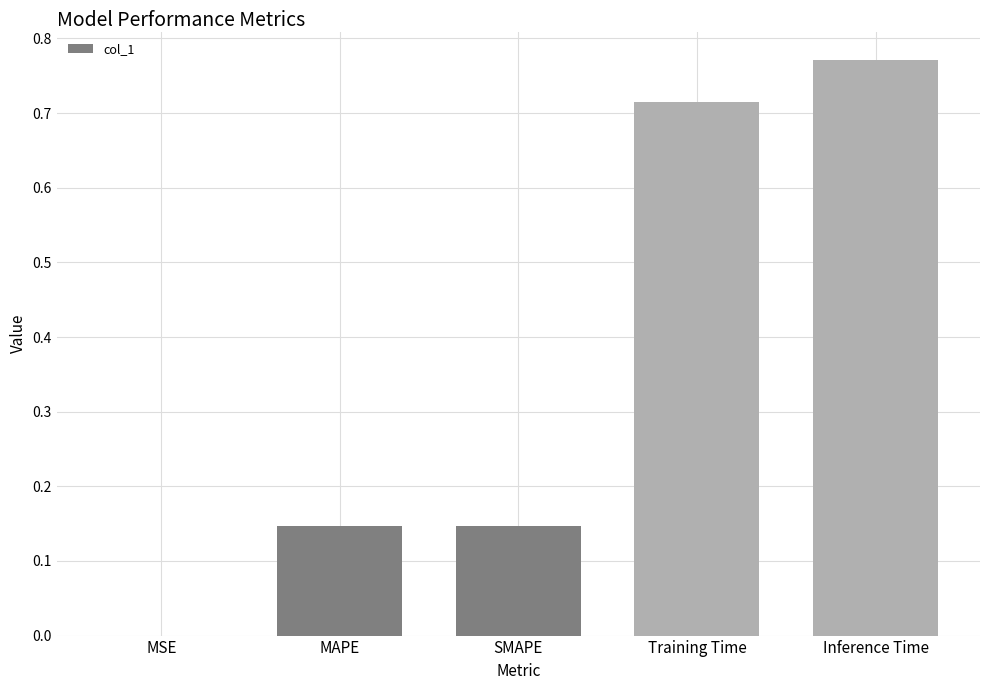

Which has a higher value, MAPE or Inference Time?

Inference Time